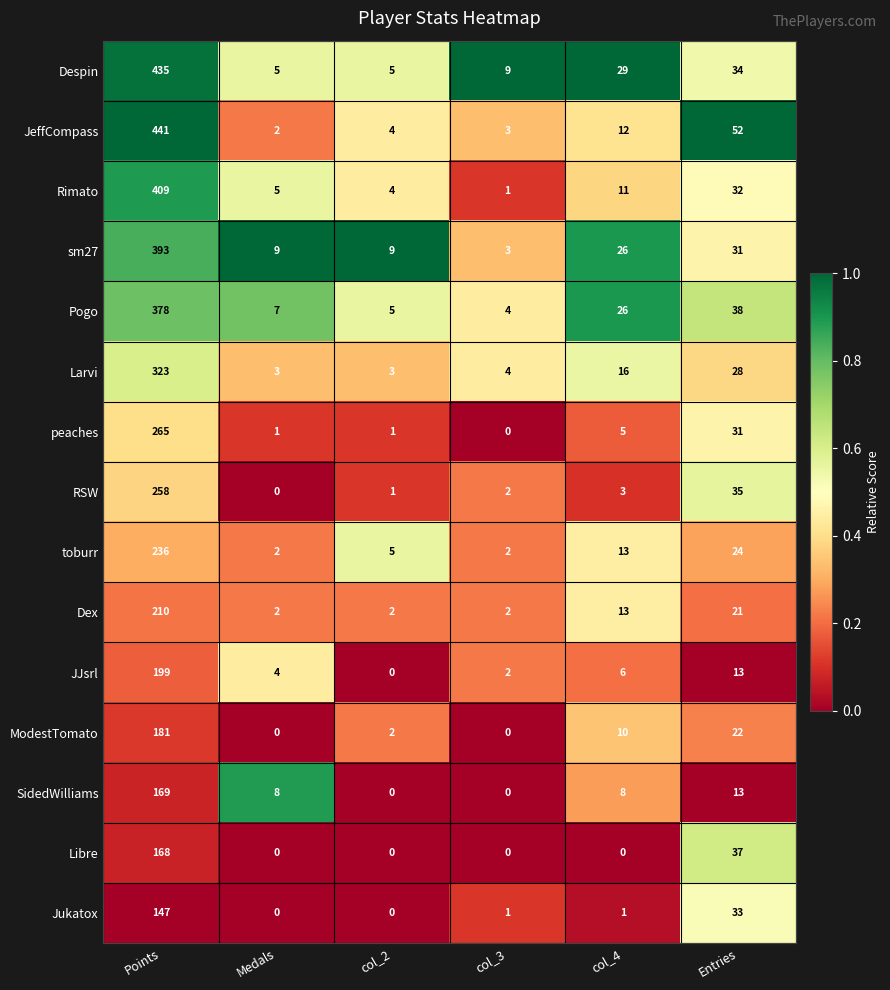

At which label is RSW closest to 129?

Entries